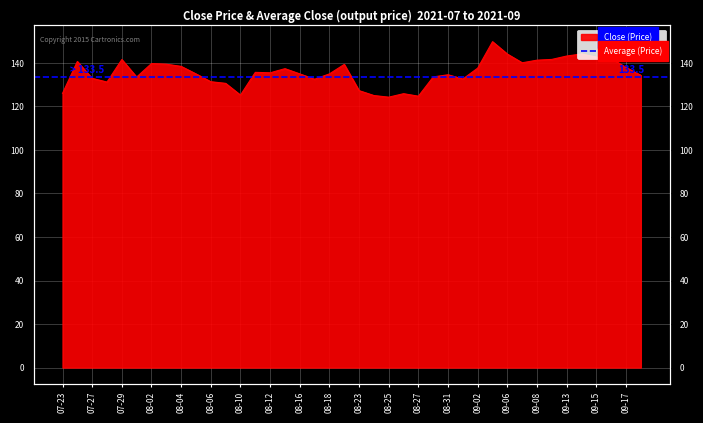

What position from the left is 2021-08-17?

18